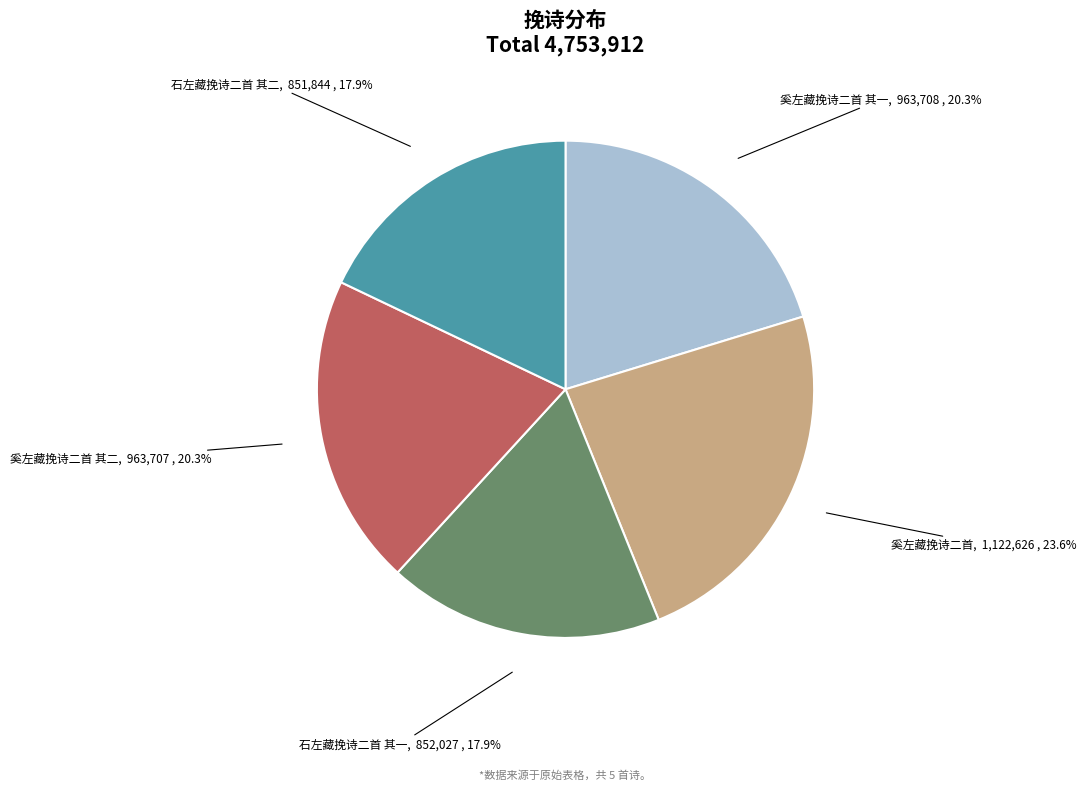

Does any single category account for the majority?

No